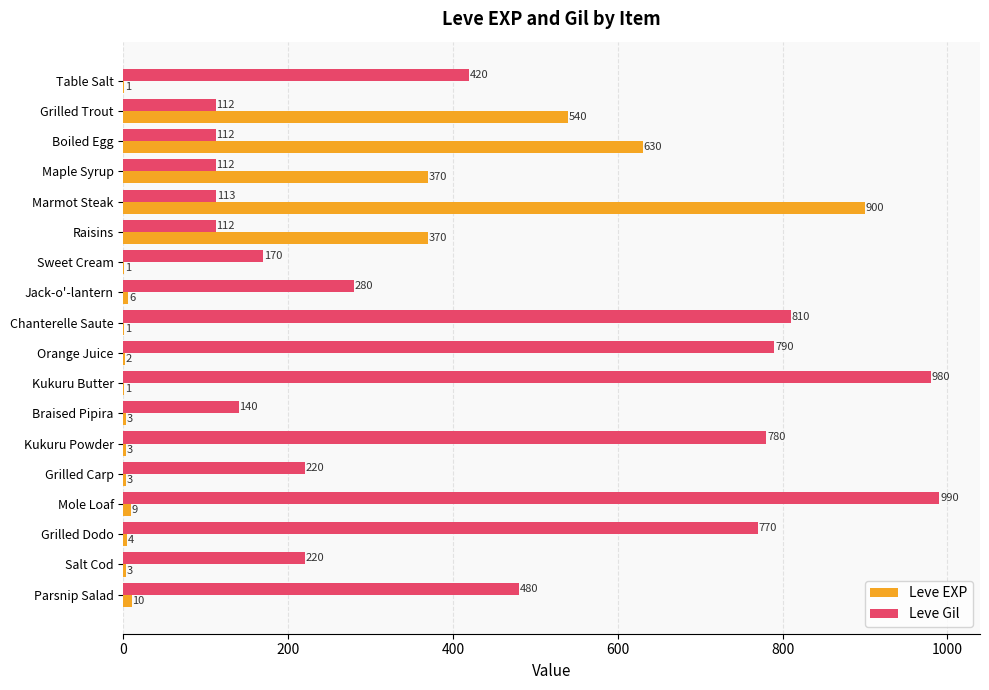

At which category is the sum across all series the highest?

Marmot Steak